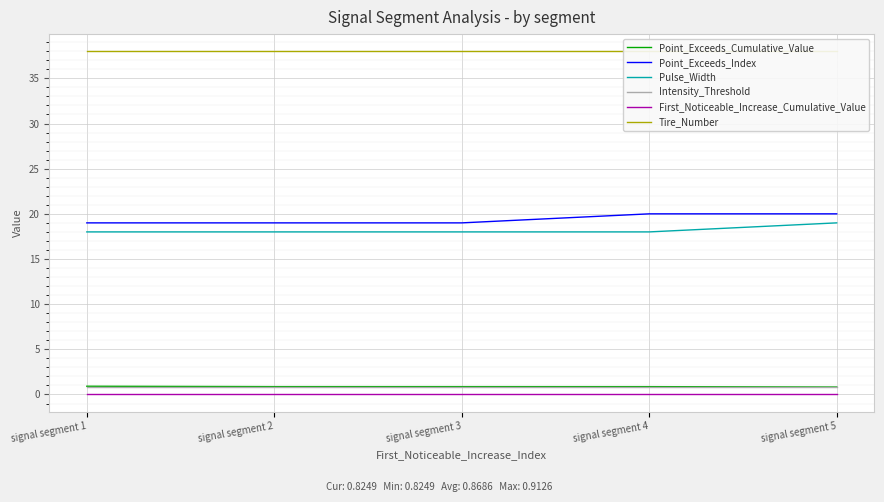

Which category has the lowest value across all series?

signal segment 1